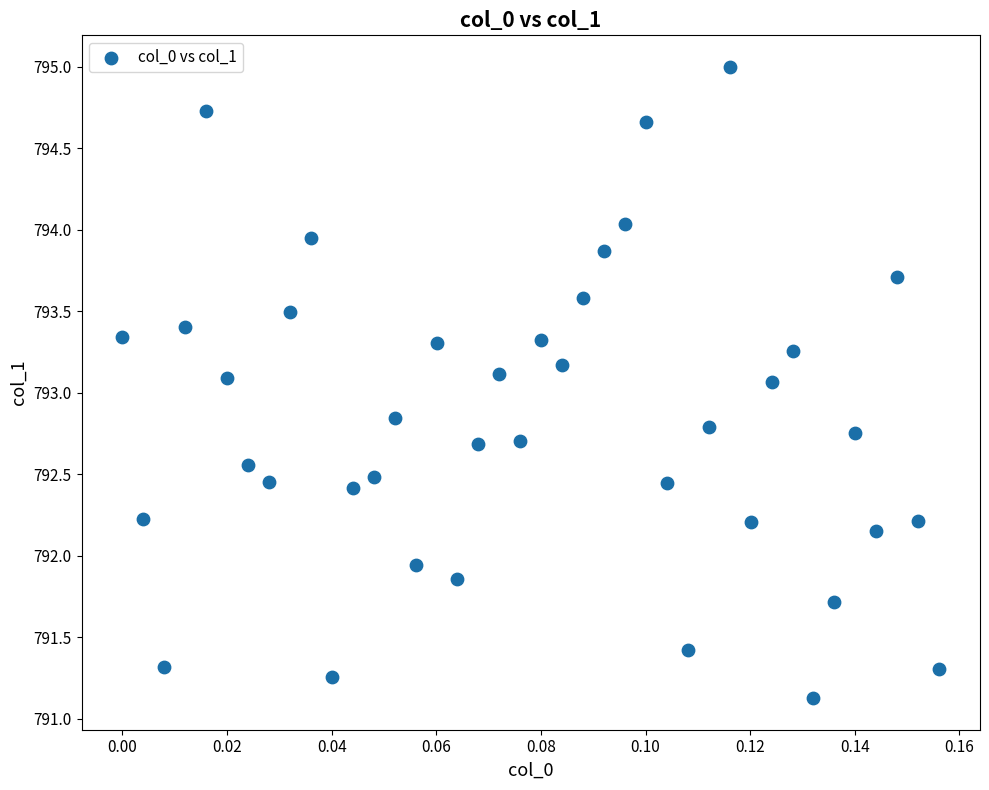

What is the range of Y values (max minus min)?

3.9